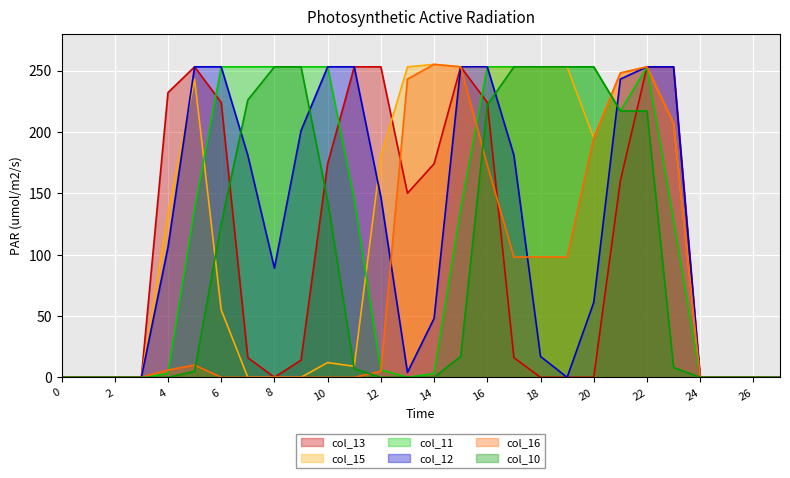

The col_11 series shows 137 at 5. True or false?

True